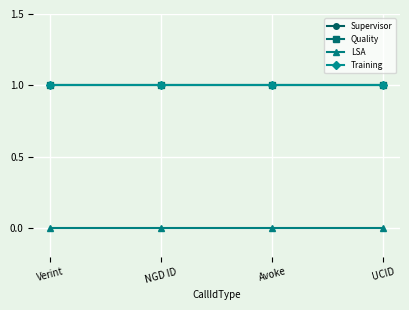

Does the chart display data point markers on the line(s)?

Yes